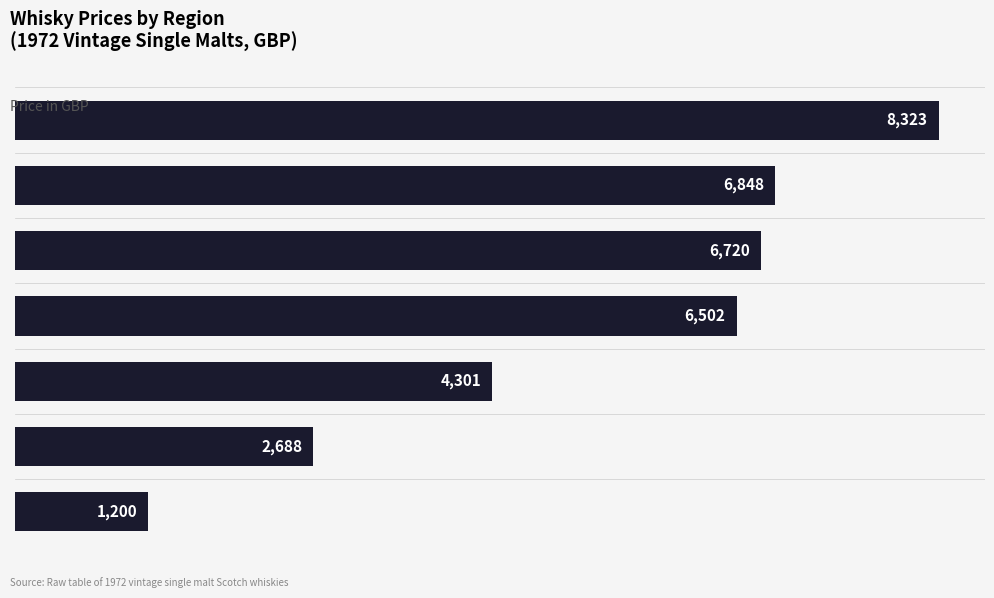

How many bars are there in total?

7